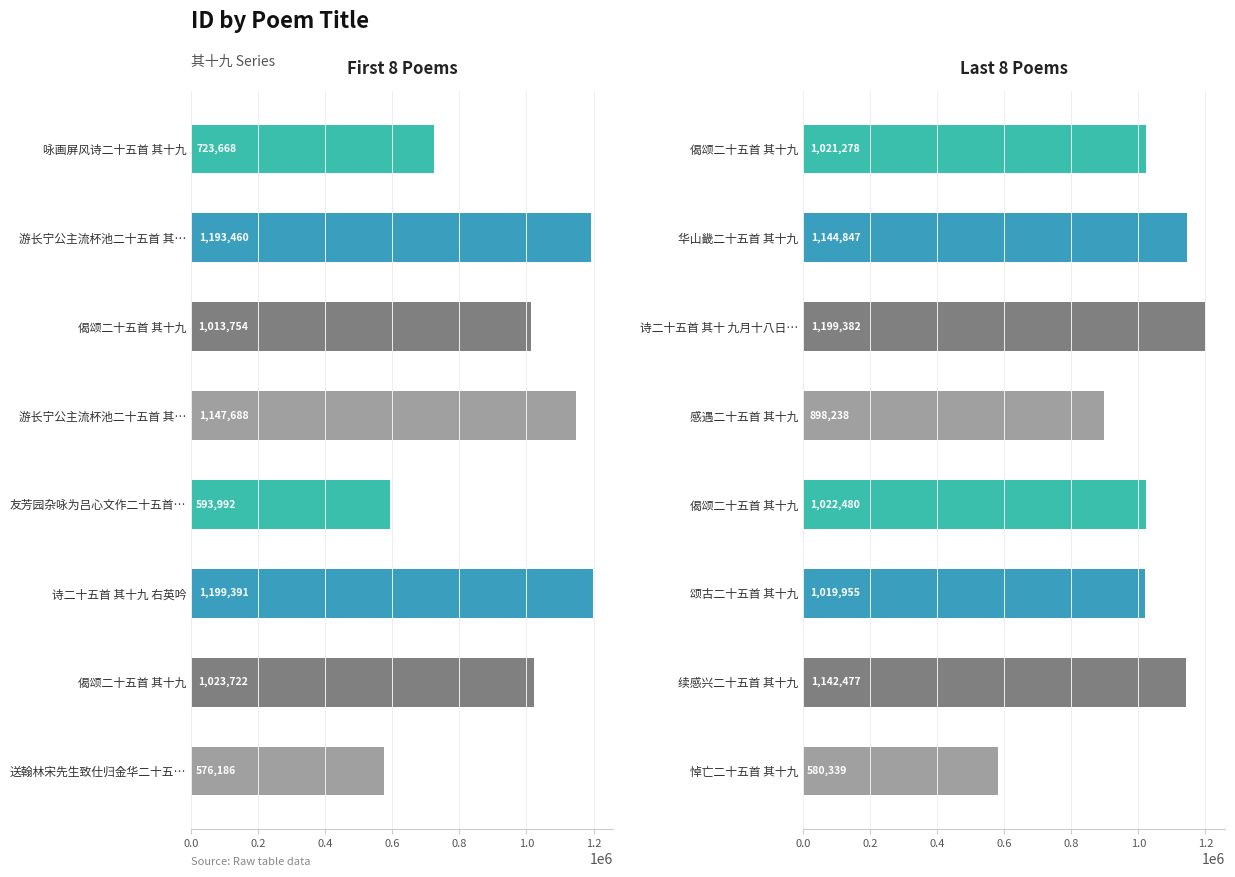

Reading left to right, transcribe all the data shown in this chart.

咏画屏风诗二十五首 其十九=723668	游长宁公主流杯池二十五首 其十九=1193460	偈颂二十五首 其十九=1013754	游长宁公主流杯池二十五首 其十九=1147688	友芳园杂咏为吕心文作二十五首 其十九 友芳桥=593992	诗二十五首 其十九 右英吟=1199391	偈颂二十五首 其十九=1023722	送翰林宋先生致仕归金华二十五首 其十九=576186	偈颂二十五首 其十九=1021278	华山畿二十五首 其十九=1144847	诗二十五首 其十 九月十八日夜云林右英夫人作=1199382	感遇二十五首 其十九=898238	偈颂二十五首 其十九=1022480	颂古二十五首 其十九=1019955	续感兴二十五首 其十九=1142477	悼亡二十五首 其十九=580339